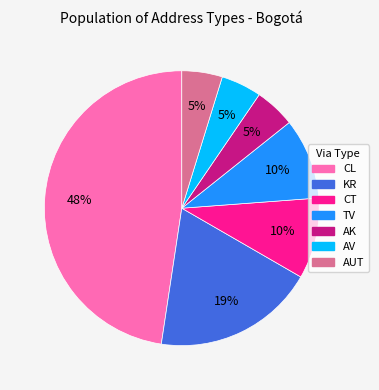

Does any single category account for the majority?

No